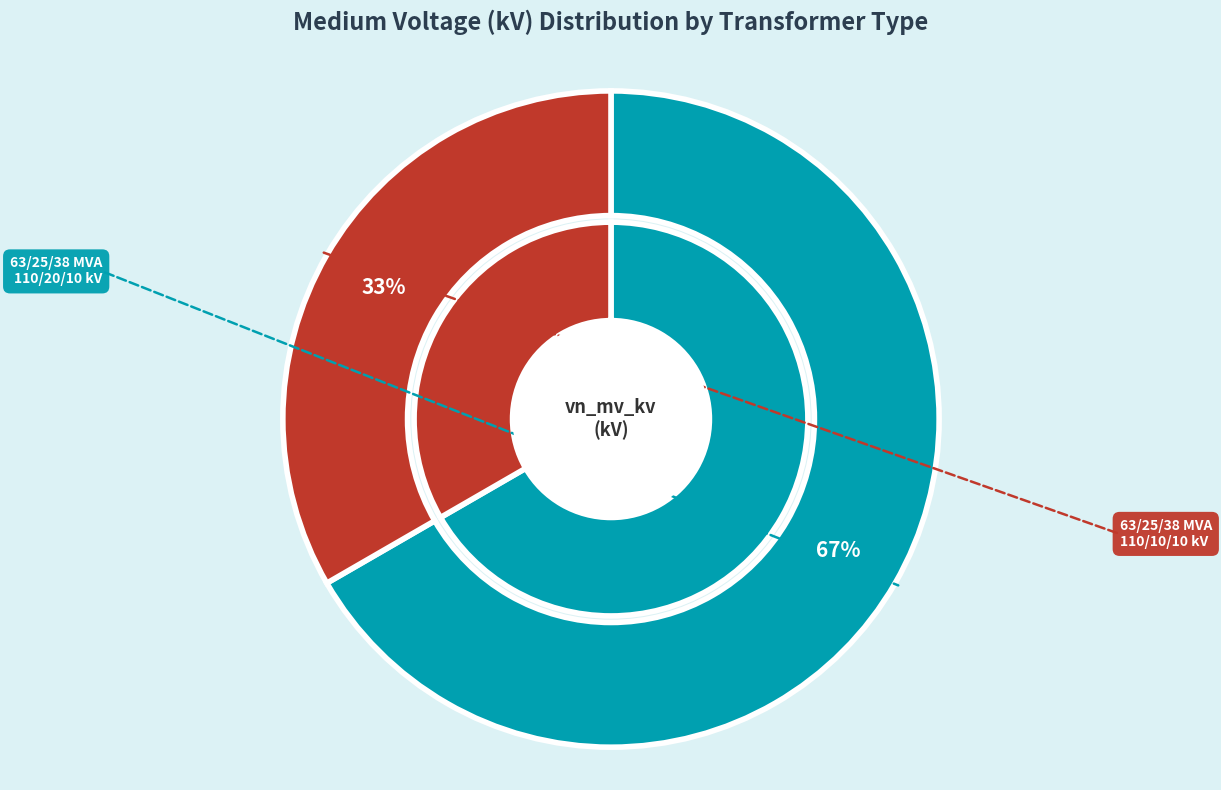

Does 63/25/38 MVA 110/20/10 kV represent more than half of the total?

Yes